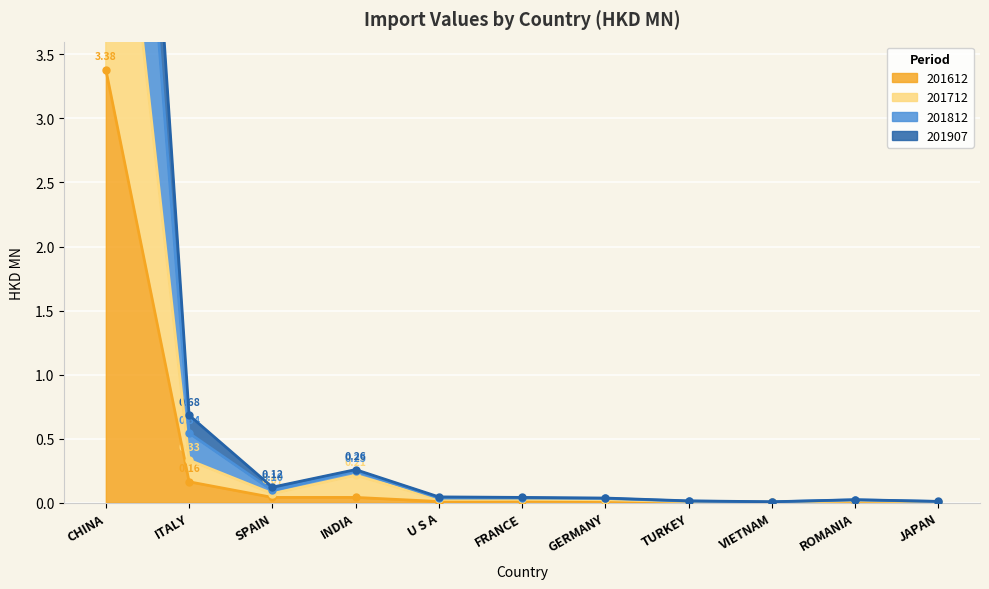

What position from the left is INDIA?

4